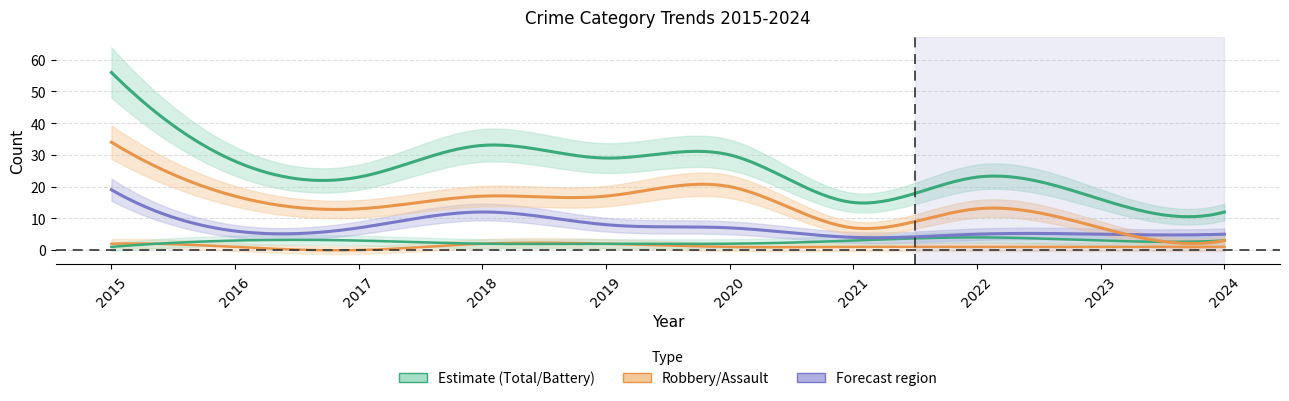

Reading left to right, extract all data points from this chart.

Aggravated Assault: 2015=2	2016=1	2017=0	2018=2	2019=2	2020=1	2021=1	2022=1	2023=1	2024=1
Aggravated Battery: 2015=1	2016=3	2017=3	2018=2	2019=2	2020=2	2021=3	2022=4	2023=3	2024=3
Robbery: 2015=19	2016=6	2017=7	2018=12	2019=8	2020=7	2021=4	2022=5	2023=5	2024=5
Theft: 2015=34	2016=17	2017=13	2018=17	2019=17	2020=20	2021=7	2022=13	2023=7	2024=3
Total: 2015=56	2016=28	2017=23	2018=33	2019=29	2020=30	2021=15	2022=23	2023=16	2024=12